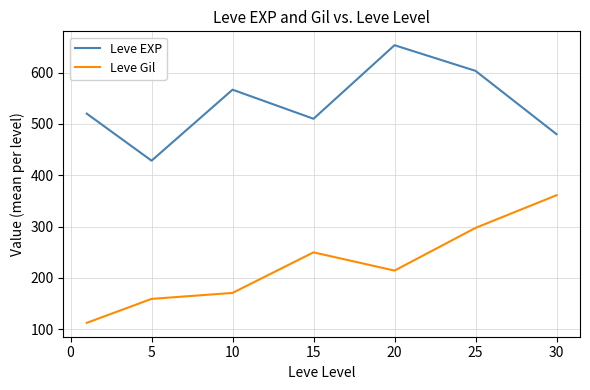

Which series has the largest range (max minus min)?

Leve Gil